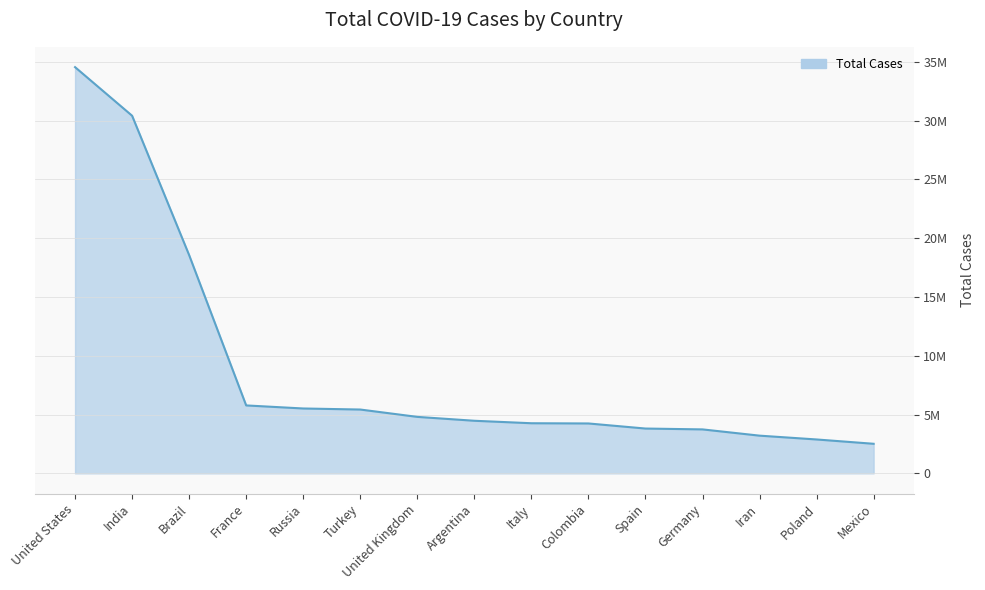

Reading right to left, transcribe all the data shown in this chart.

Mexico=2513164	Poland=2879912	Iran=3204557	Germany=3736223	Spain=3808960	Colombia=4240982	Italy=4259909	Argentina=4470374	United Kingdom=4800907	Turkey=5425652	Russia=5514599	France=5775301	Brazil=18559164	India=30410577	United States=34542349